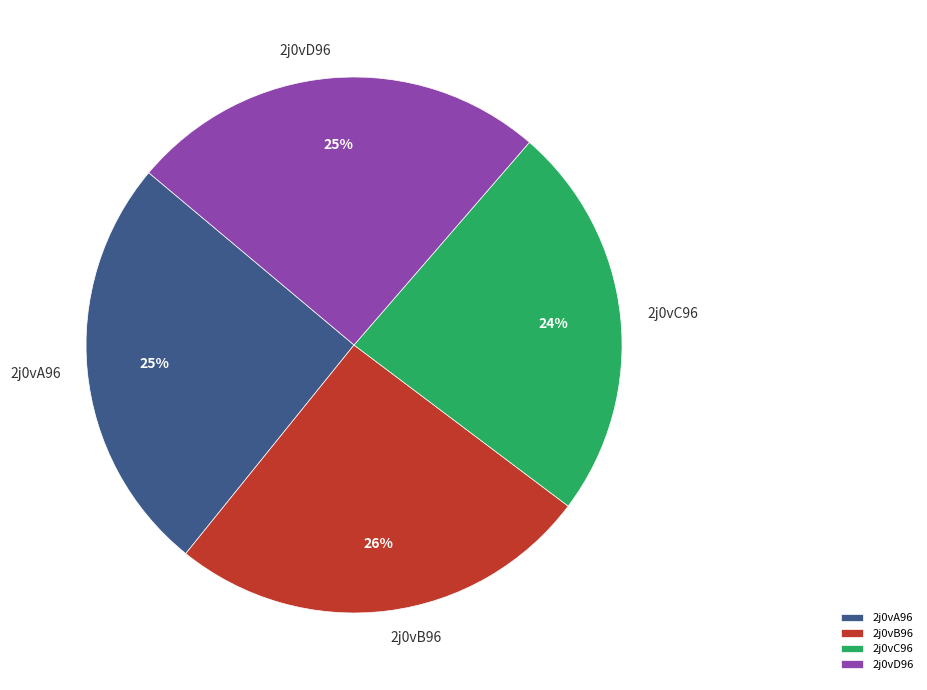

Which slice is the smallest?

2j0vC96